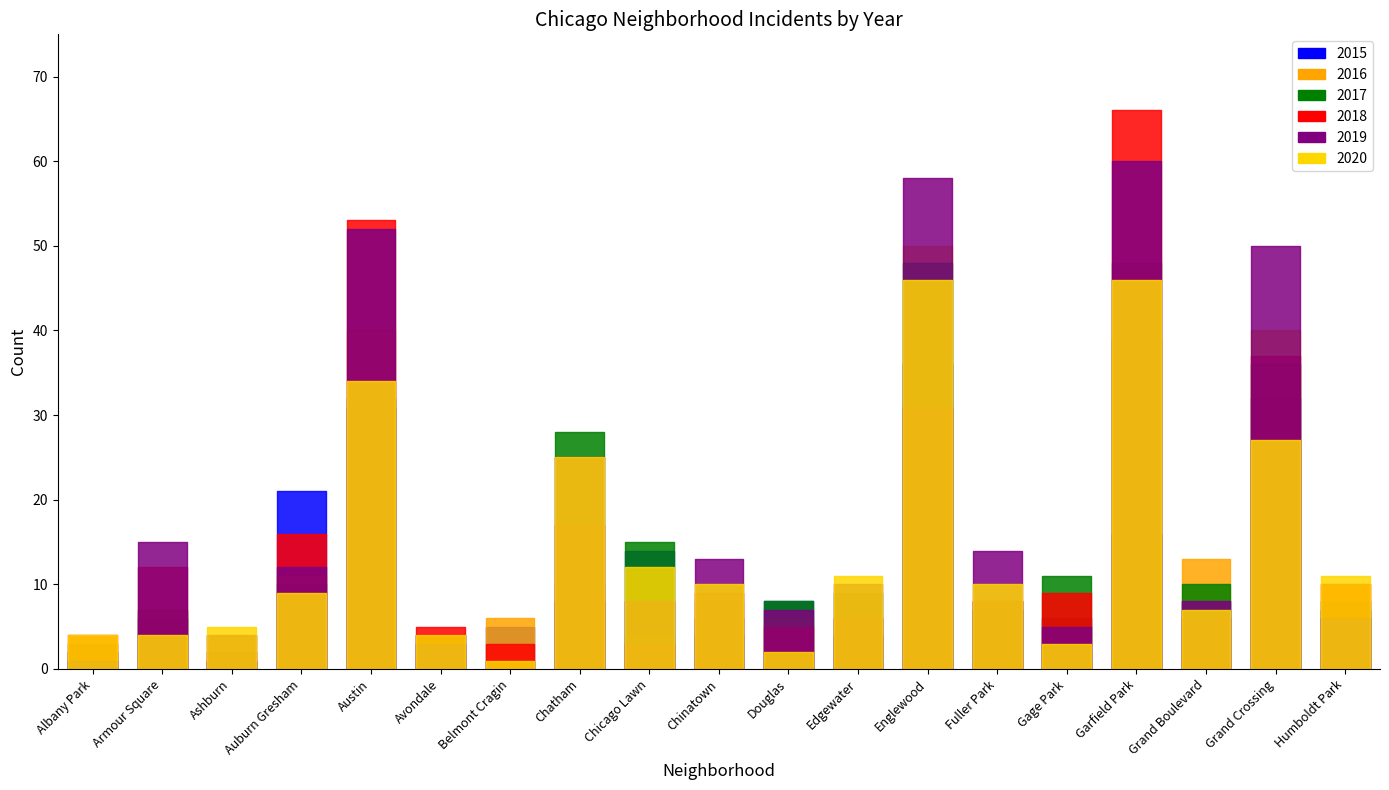

True or false: 2017 and 2018 intersect in this chart.

True